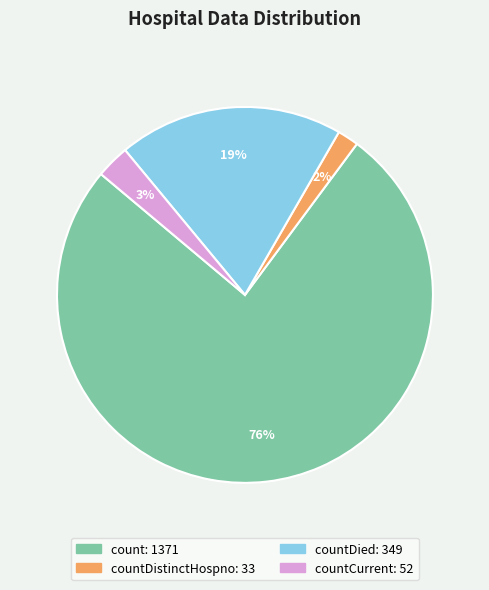

Does any single category account for the majority?

Yes